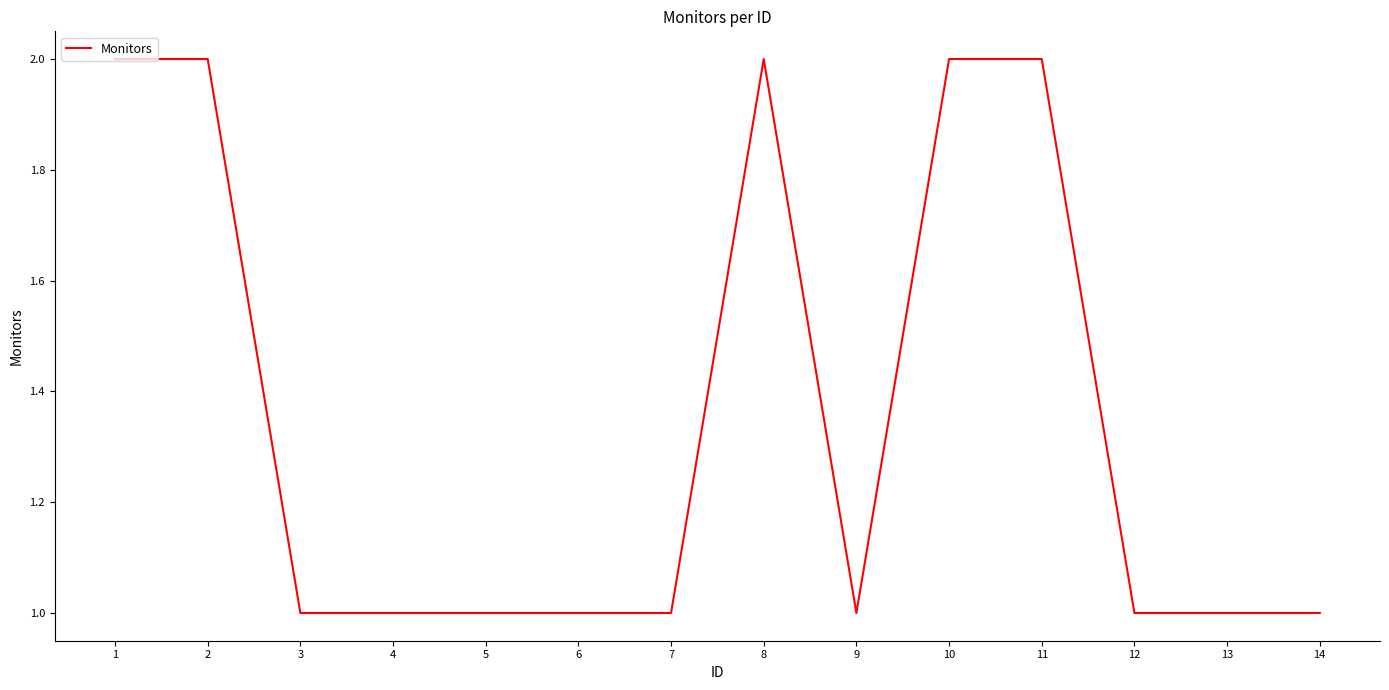

True or false: the data shows 1 at 6.

True